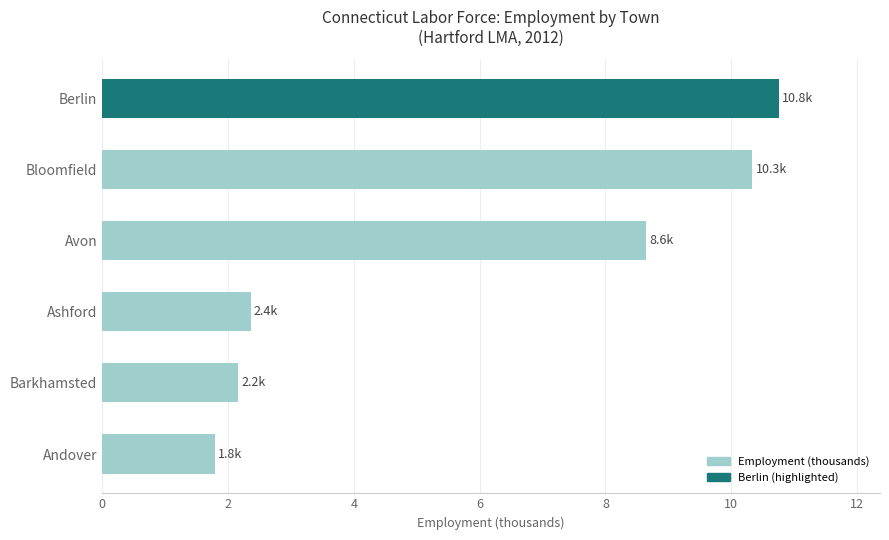

List the labels in order of value, largest first.

Berlin, Bloomfield, Avon, Ashford, Barkhamsted, Andover